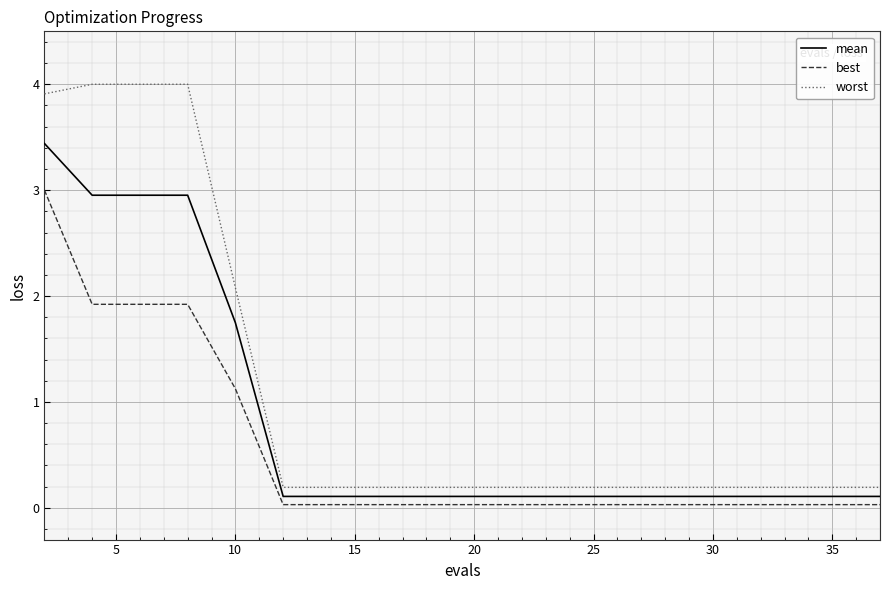

List the series in order of their peak value, highest first.

worst, mean, best